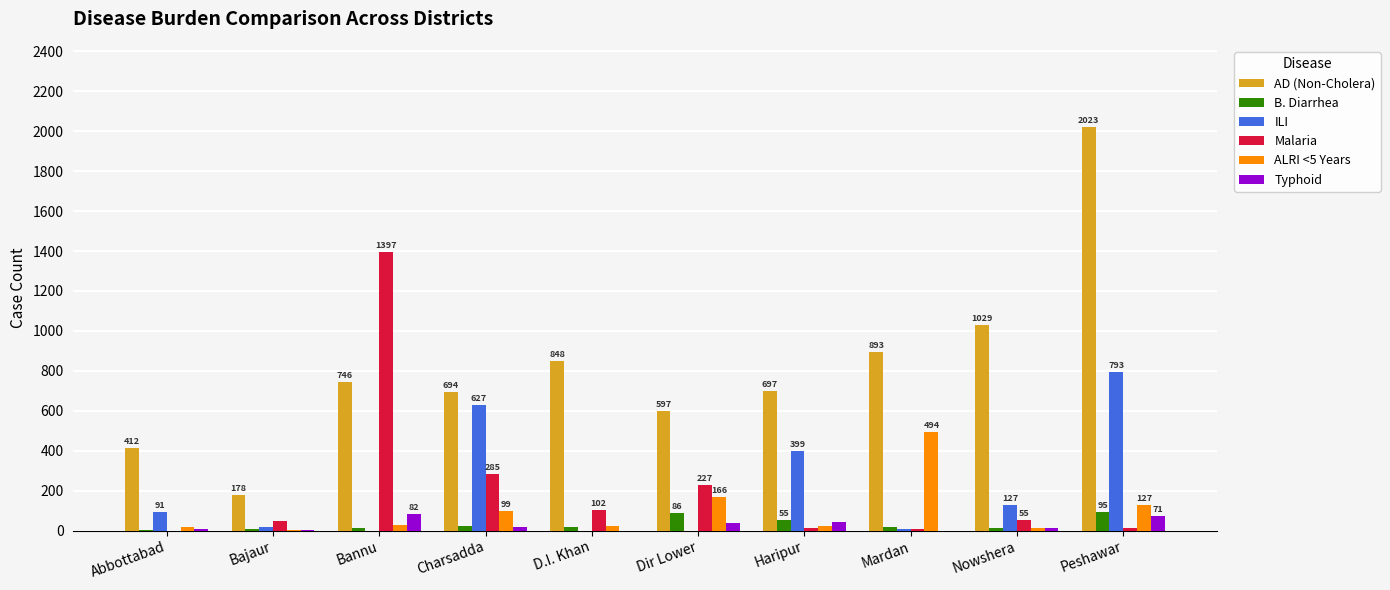

Which series has the largest total across all categories?

AD (Non-Cholera)